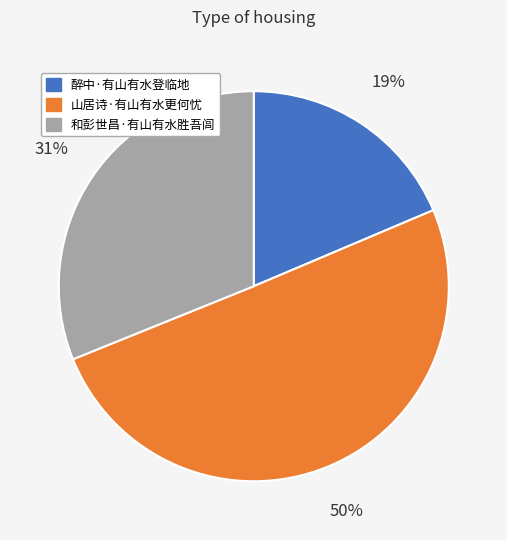

How many segments does this pie chart have?

3